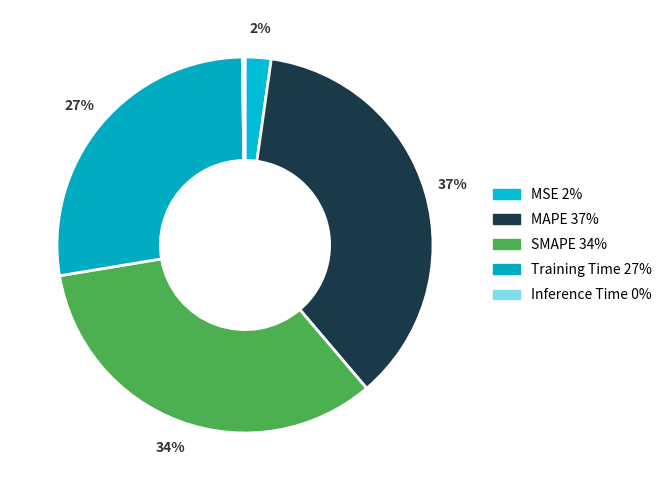

Is it true that MSE is 2% of the pie?

True